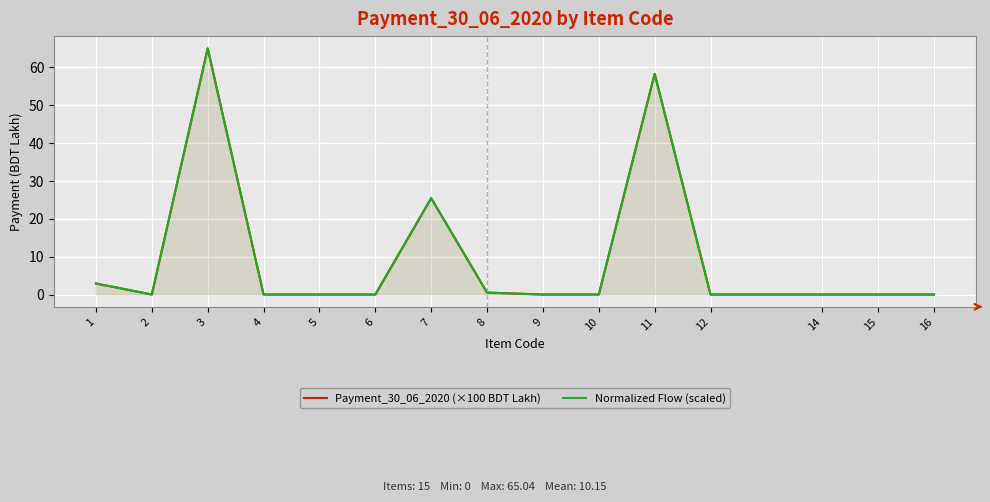

How many lines are shown in the chart?

2